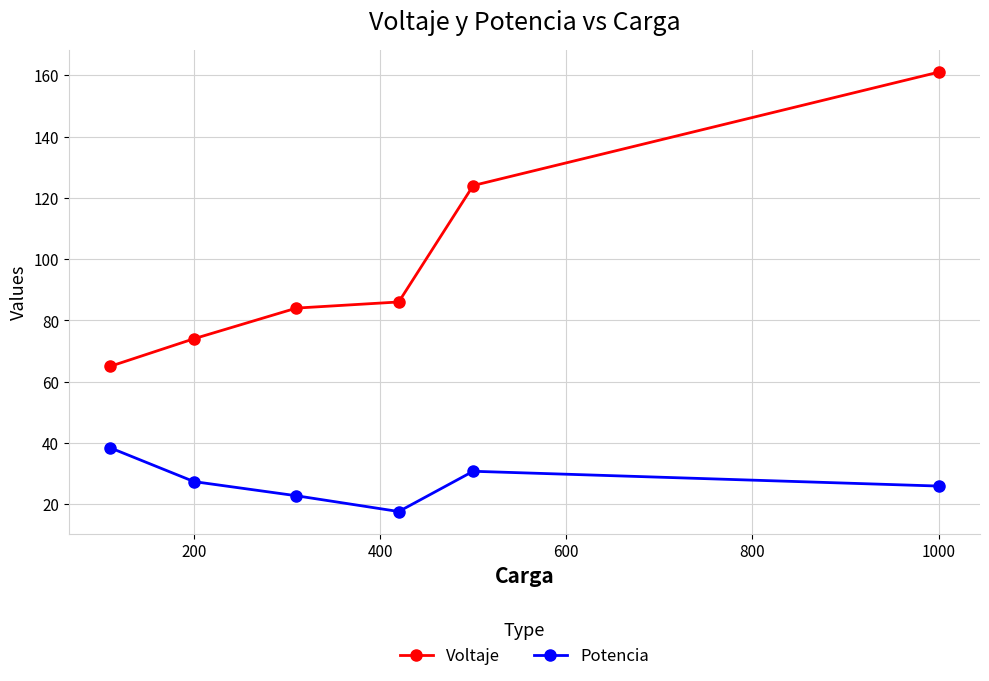

True or false: Voltaje and Potencia intersect in this chart.

False